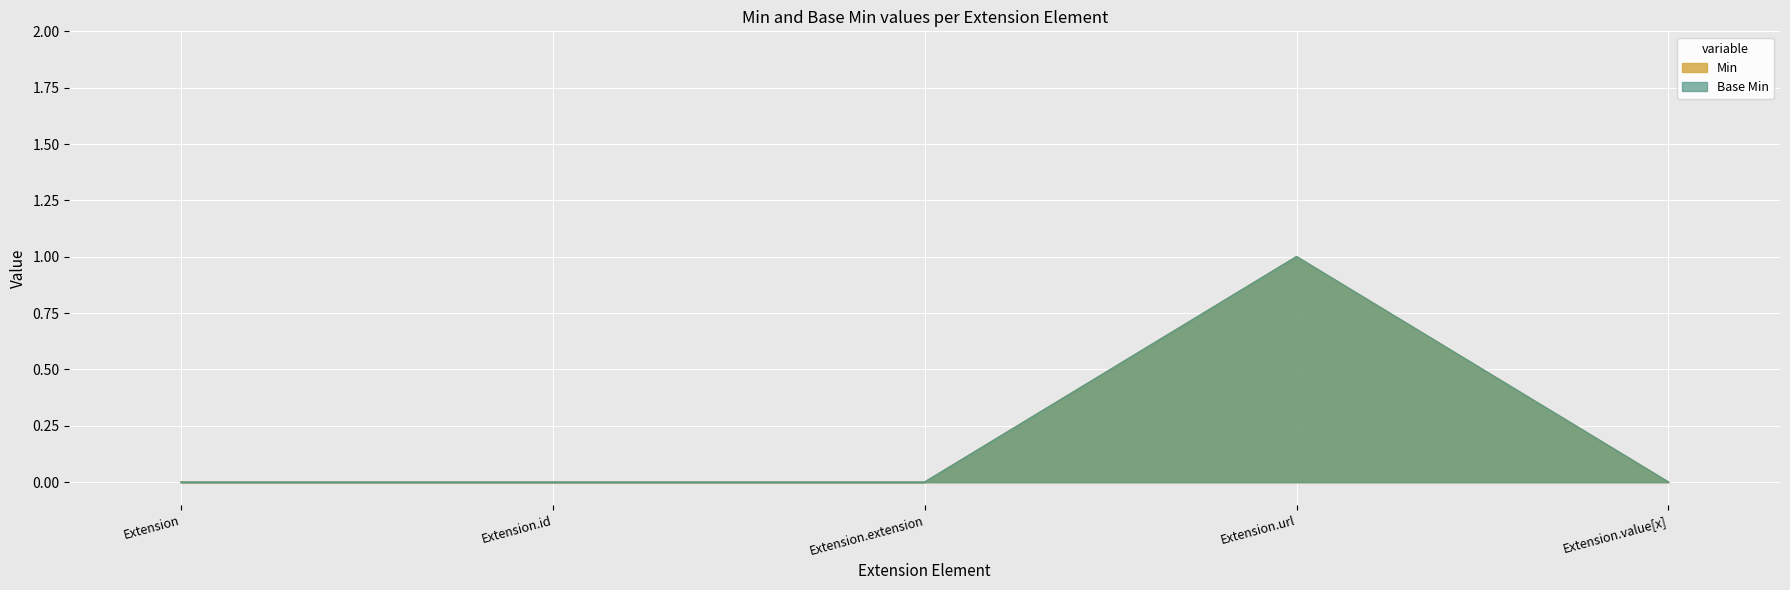

At which category is the sum across all series the highest?

Extension.url